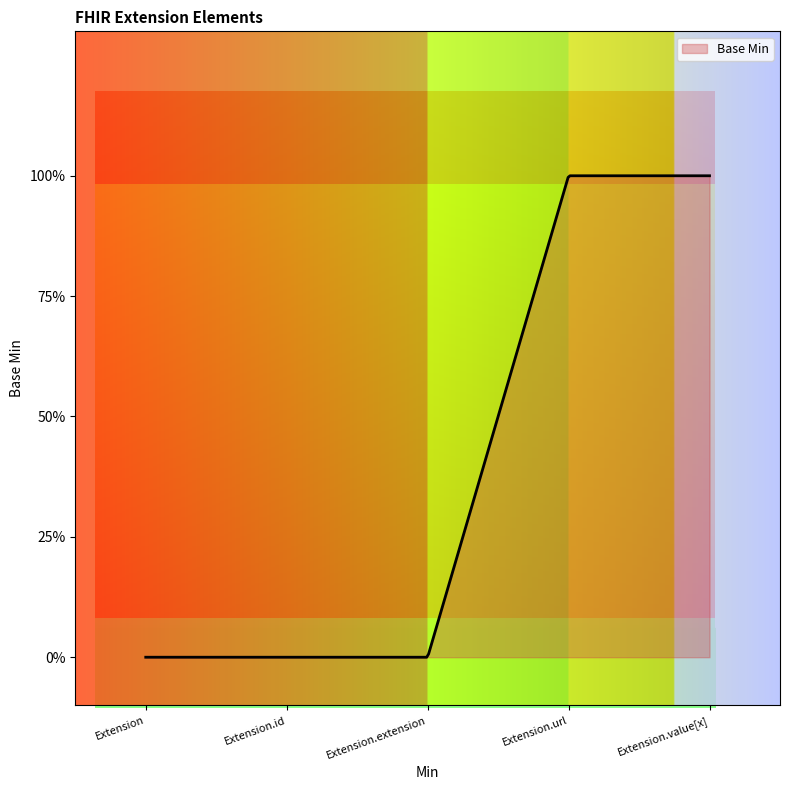

Reading right to left, what are all the values shown in this chart?

1	1	0	0	0